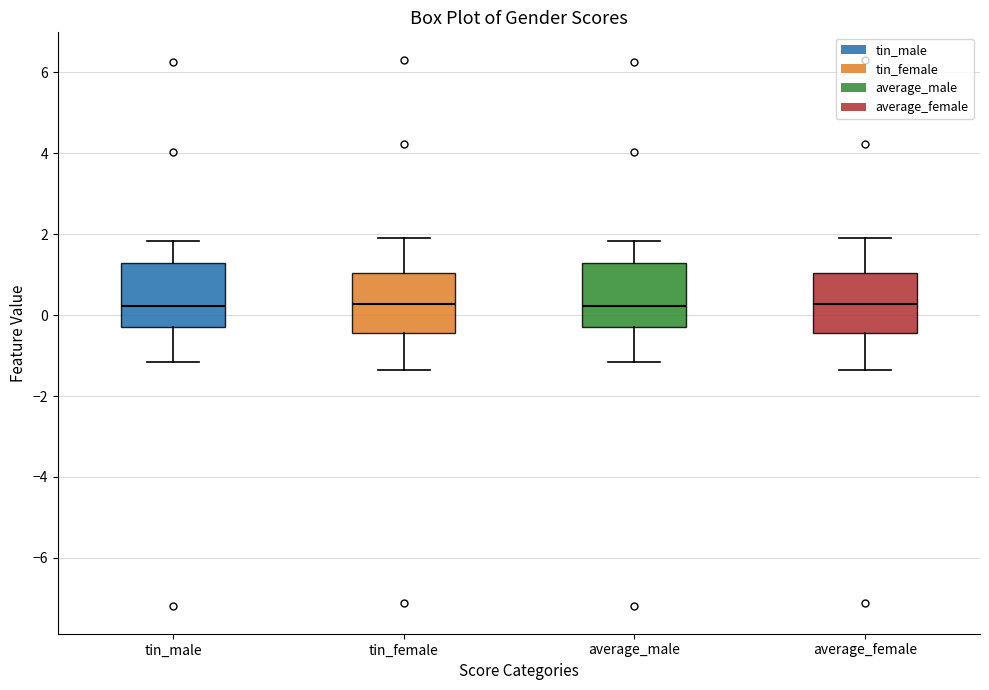

Where does the median line of the box for tin_male sit on the y-axis? The values are not printed on the chart, so give them approximately, as read against the axis.

0.2